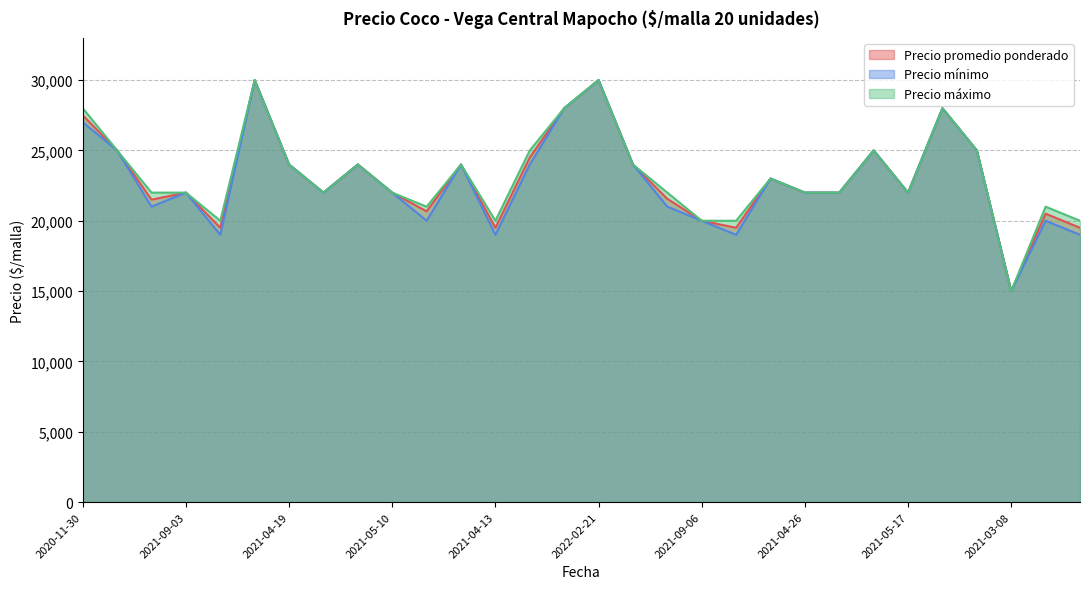

True or false: Precio mínimo and Precio promedio ponderado cross at least once.

False